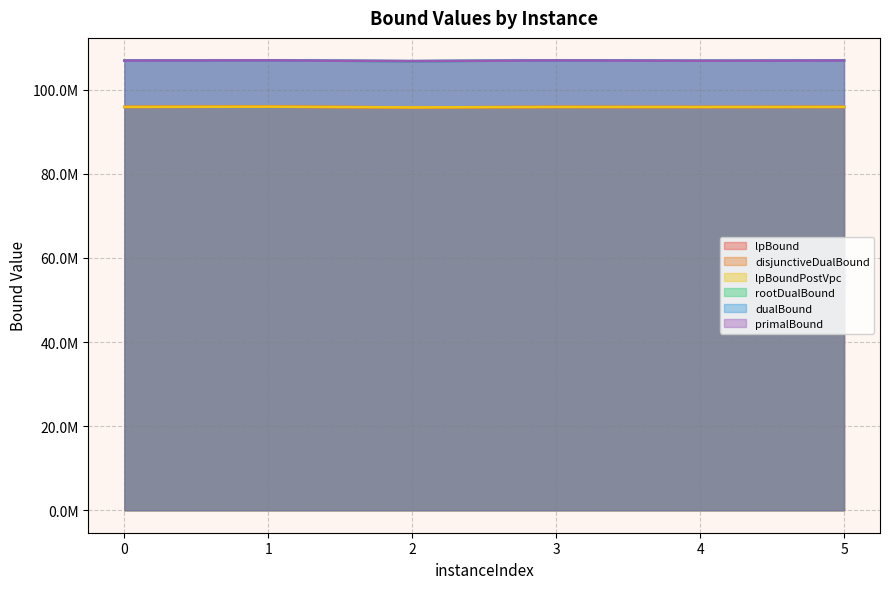

What is the difference between the second highest and second lowest values in the lpBoundPostVpc series?

24467.8